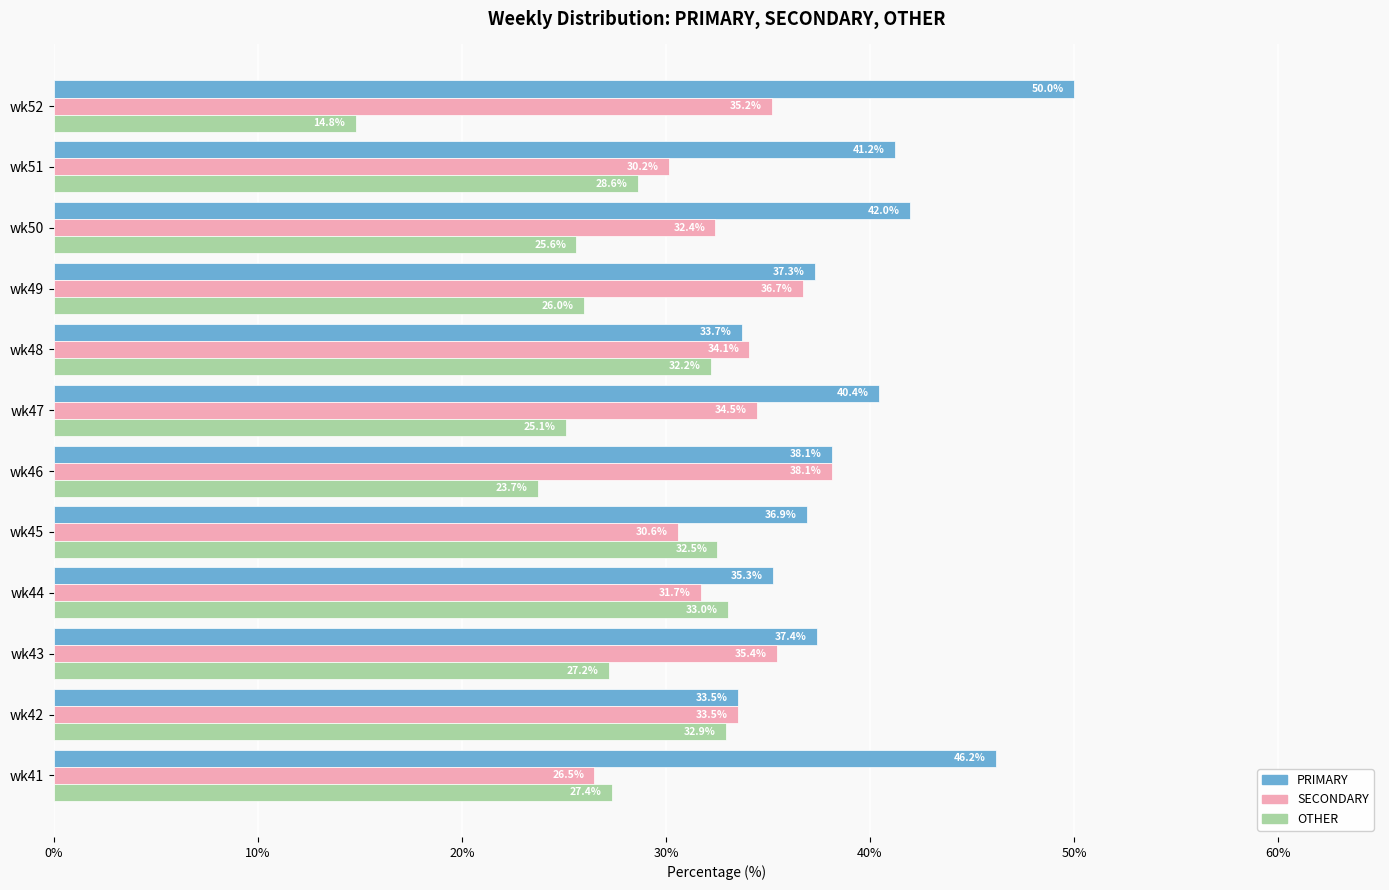

How many series are shown in this chart?

3